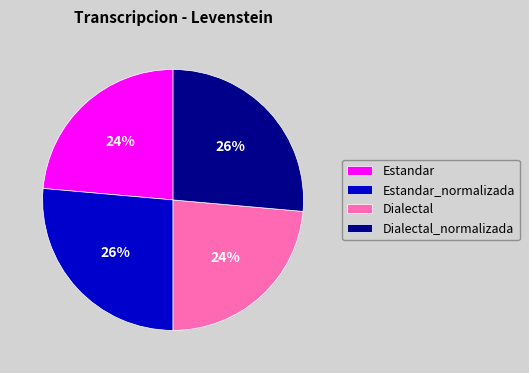

Approximately how many times larger is the value at Dialectal compared to Estandar_normalizada?

0.9